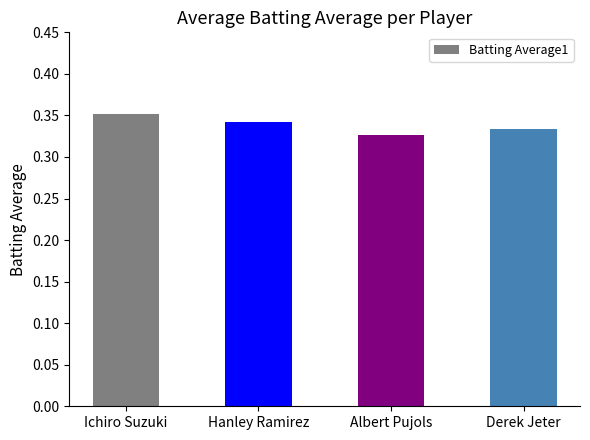

List the labels in order of value, largest first.

Ichiro Suzuki, Hanley Ramirez, Derek Jeter, Albert Pujols